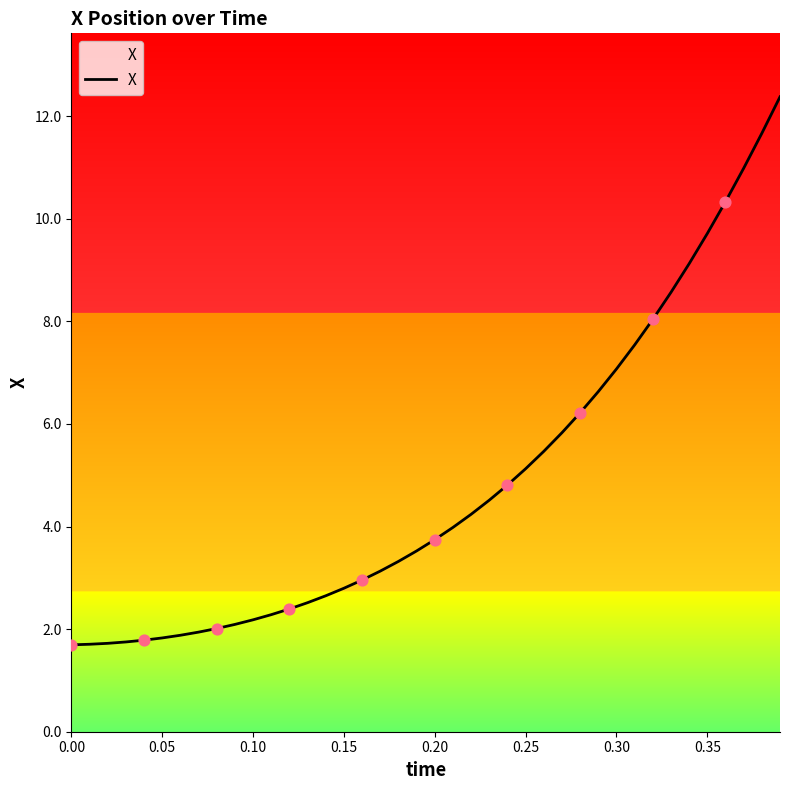

What is the difference between the maximum and minimum values?

10.7